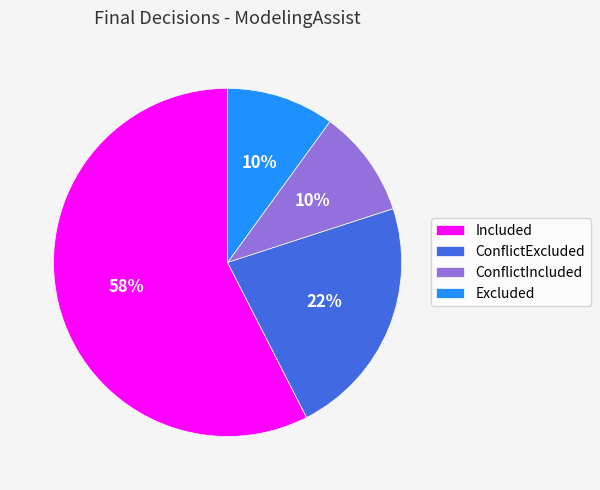

What percentage is the Excluded slice, to the nearest percent?

10%